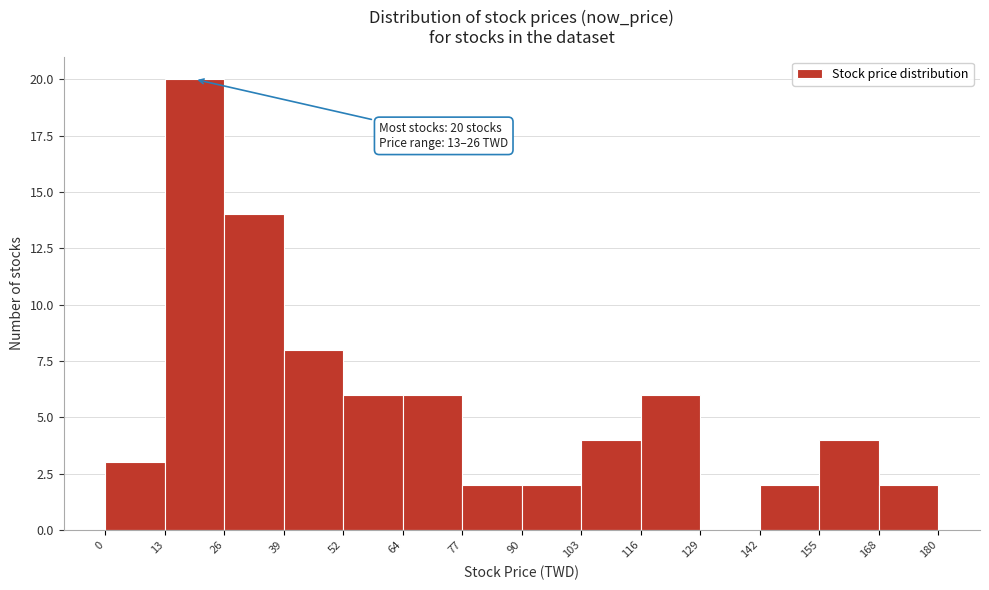

Which range on the x-axis has the tallest bar?

13 to 26